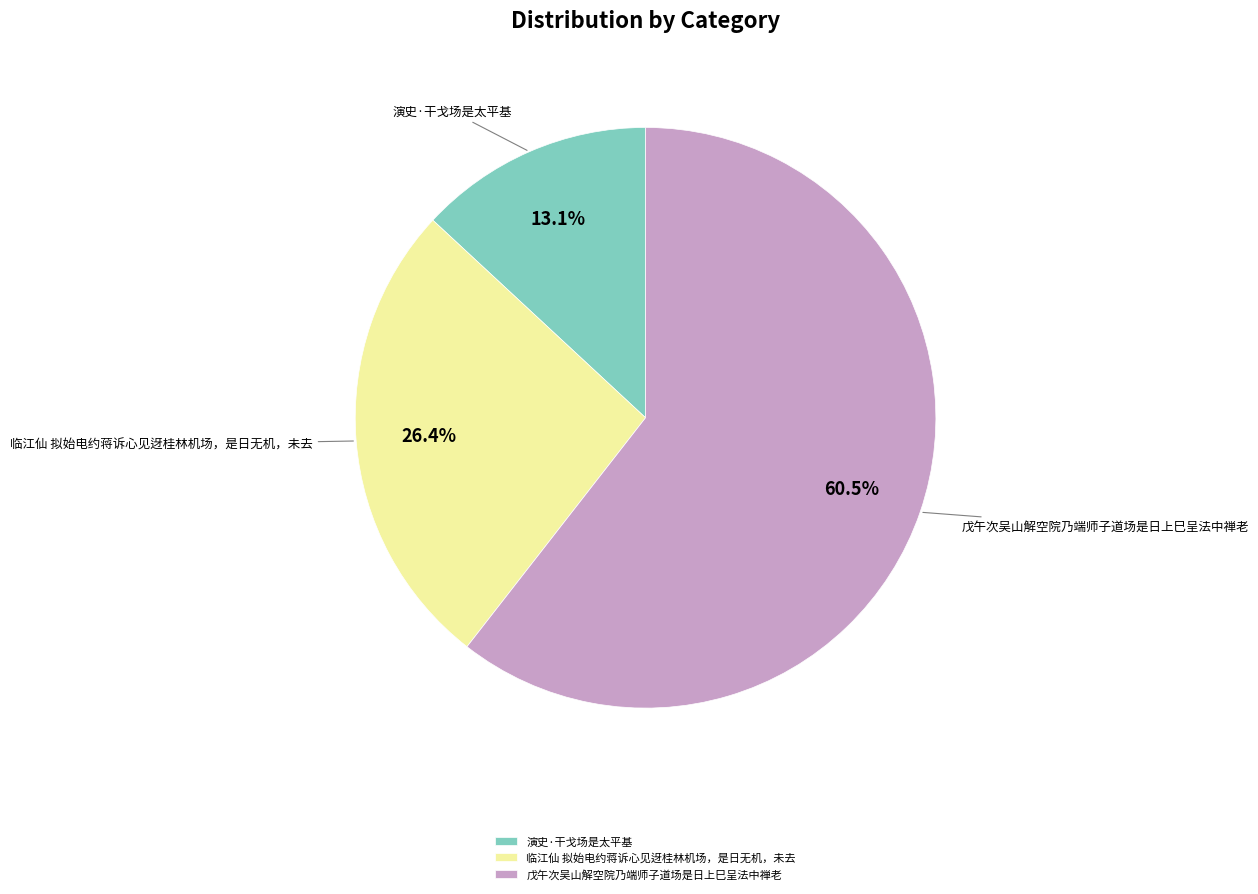

To the nearest percent, what is the difference between the largest and smallest slice percentages?

47%